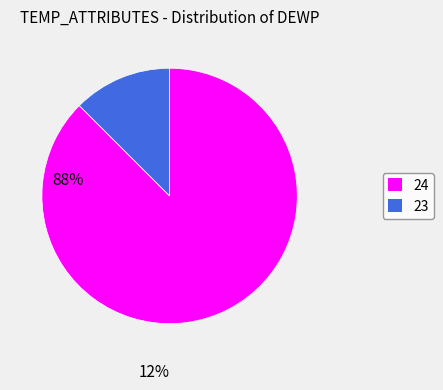

Is there any slice that represents more than half of the pie?

Yes